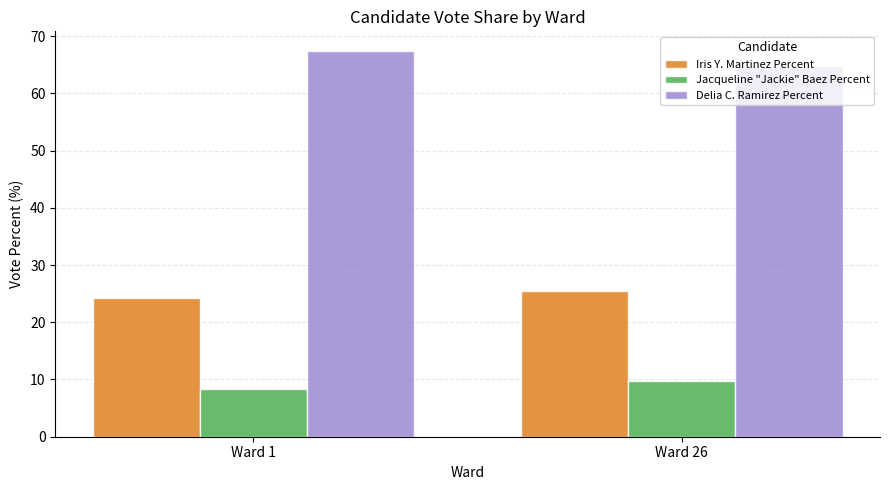

Is it true that Iris Y. Martinez Percent equals 7.1 at Ward 26?

False